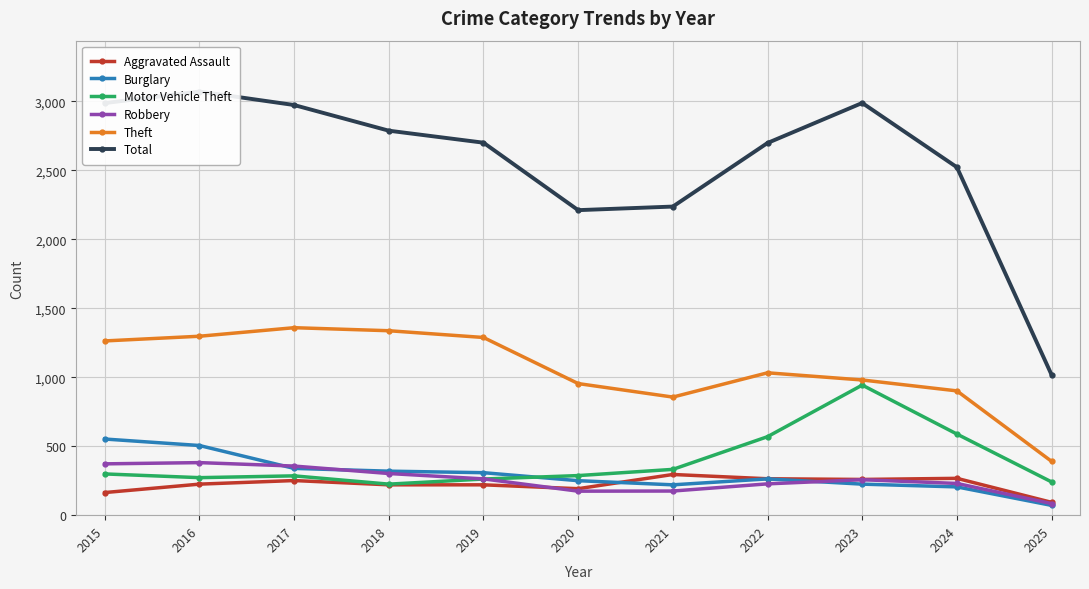

True or false: Theft and Robbery intersect in this chart.

False